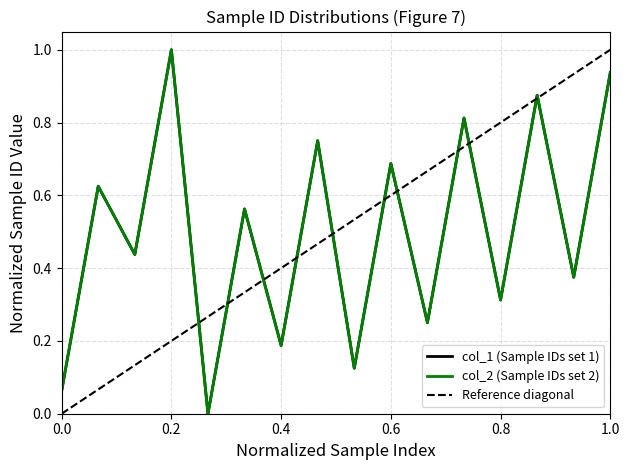

What is the sum of all col_1 values?

8.0